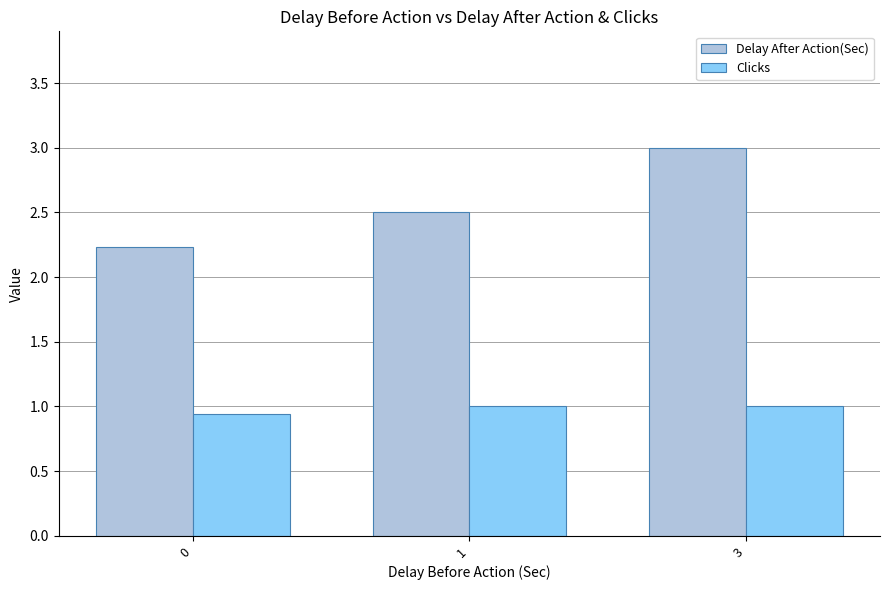

True or false: Delay After Action(Sec) has a value of 3.0 at 0.

False